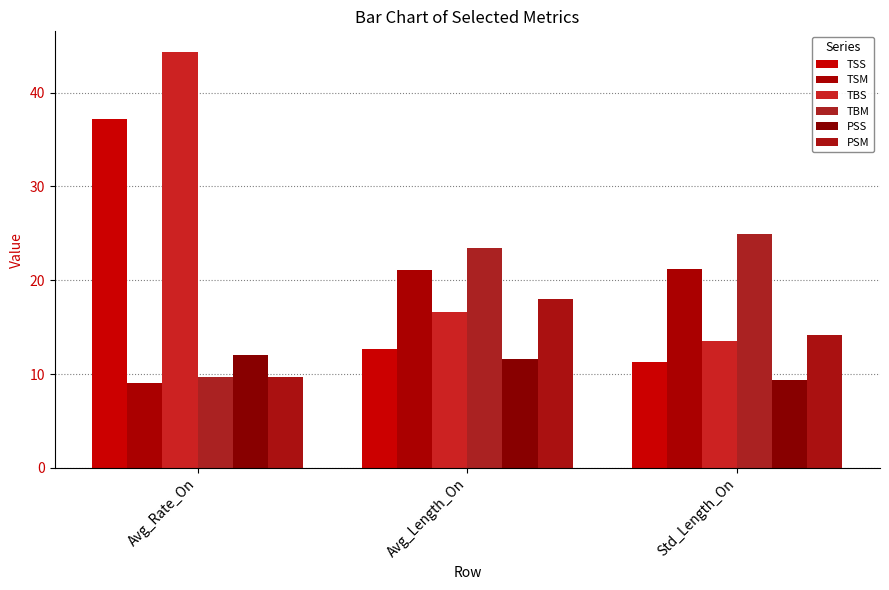

What is the total value across all series at Std_Length_On?

94.4